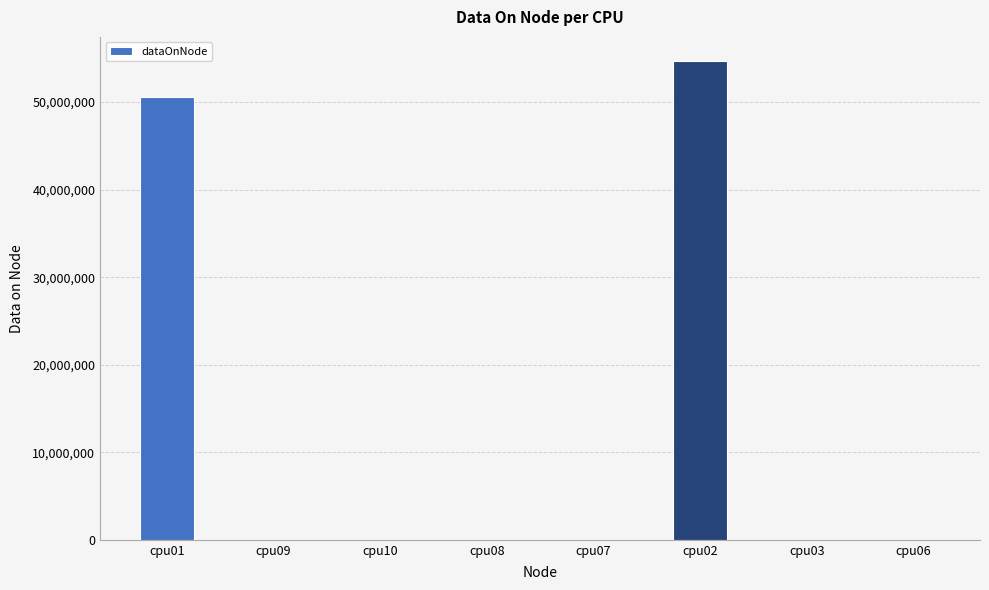

What is the sum of all values?

105284808